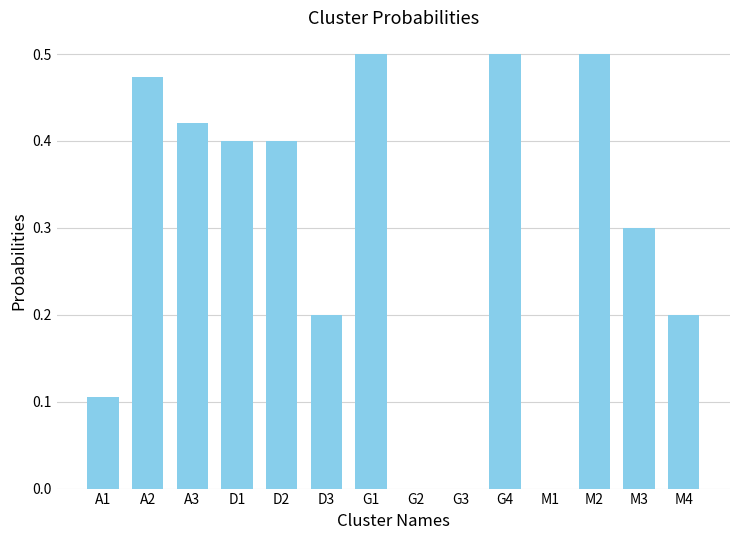

True or false: the data shows 0.0 at M1.

True